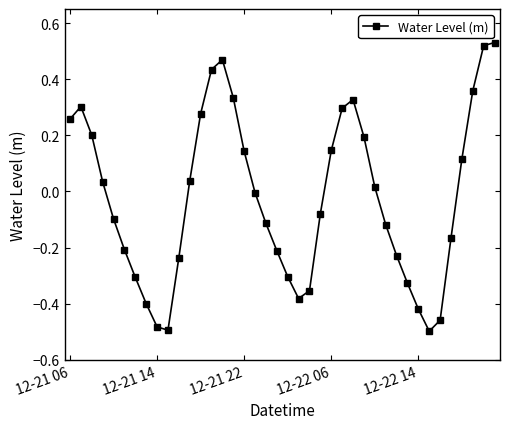

How many categories are shown in the chart?

40